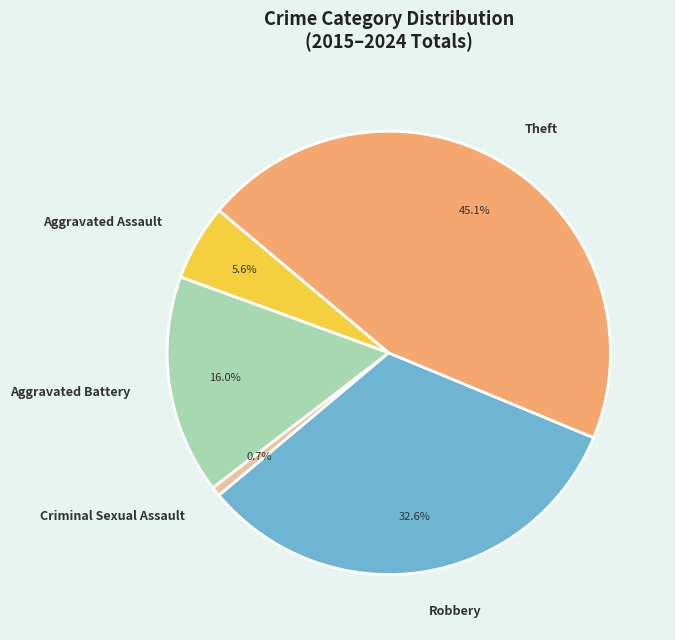

To the nearest percent, what is the difference between the largest and smallest slice percentages?

44%